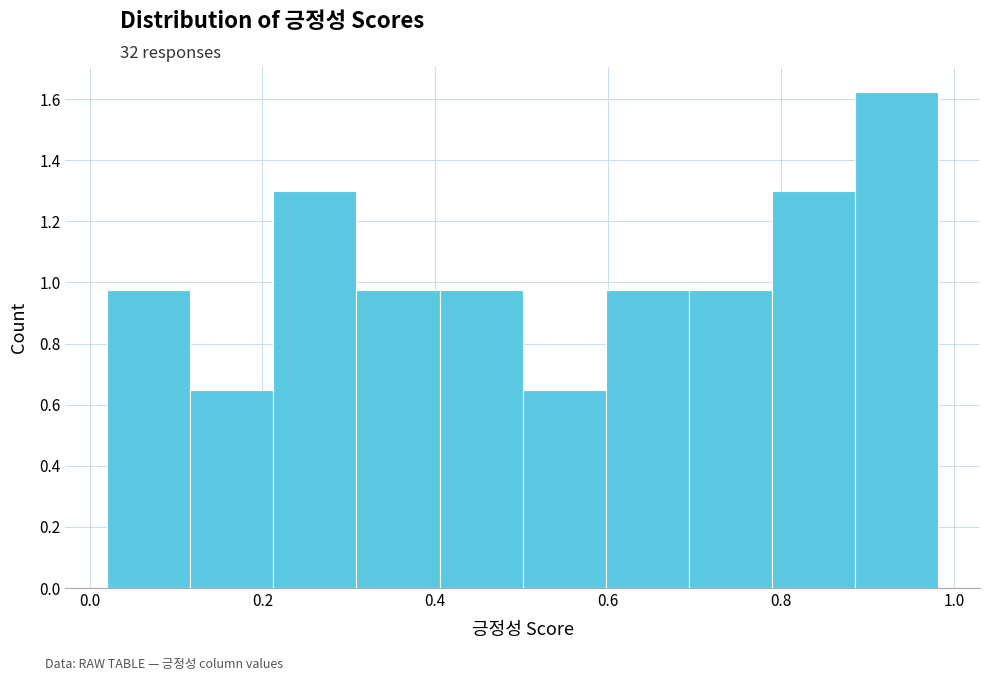

Over which range of the x-axis is the bar tallest?

0.88 to 0.98